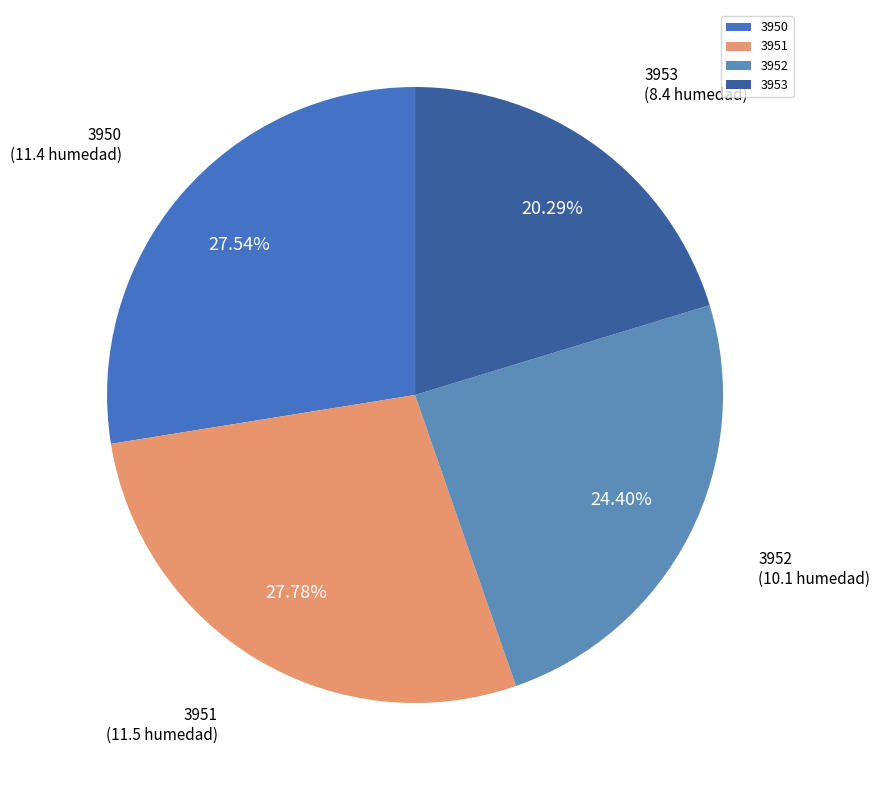

Do 3952 and 3951 together represent more than half of the pie?

Yes